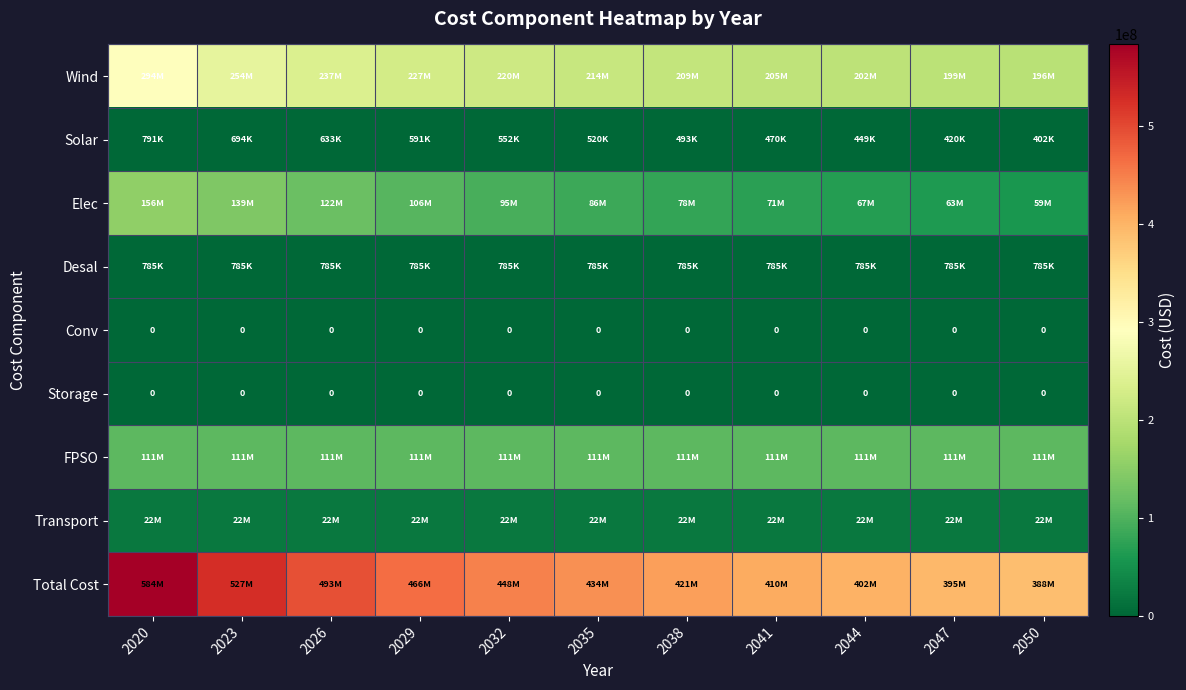

What is the sum of the FPSO values at 2050 and 2047?

221168399.8